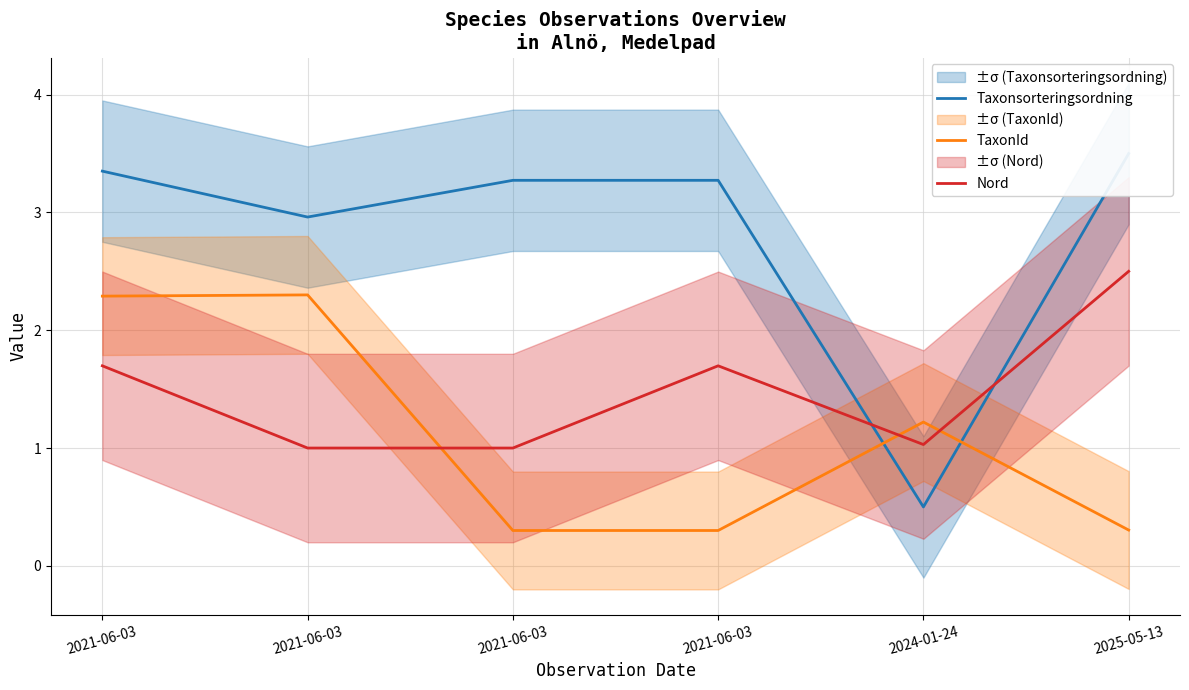

What is the smallest value displayed?

0.3